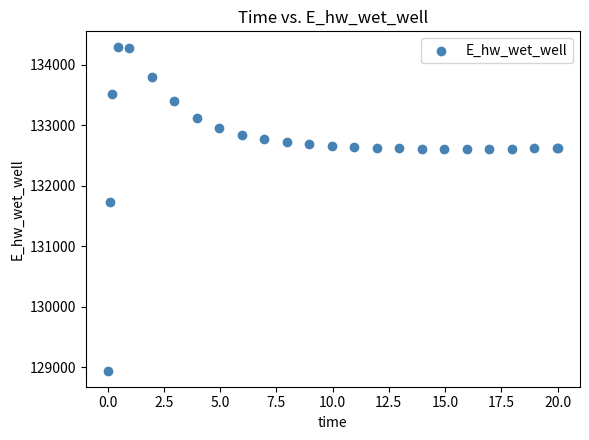

What Y value in the scatter plot is closest to 131612?

131727.9